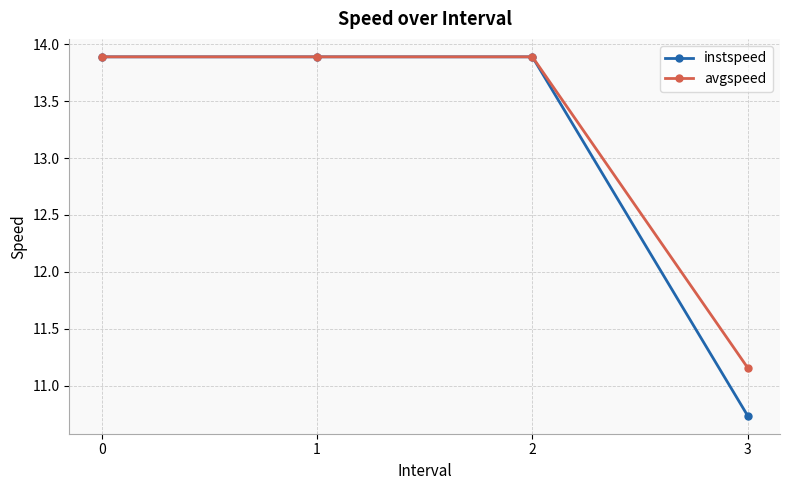

Which series has the largest total across all categories?

avgspeed